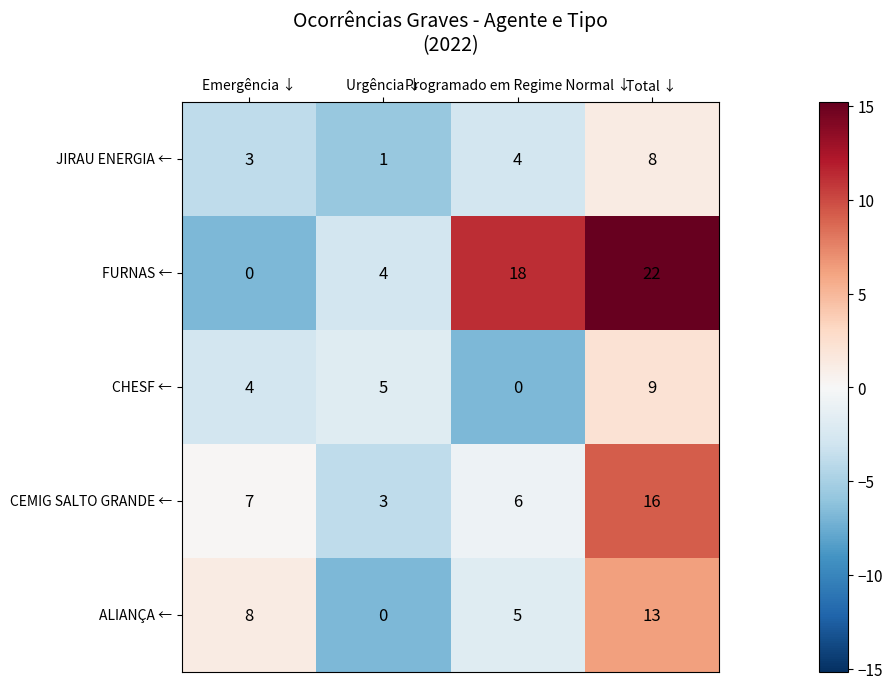

Is it true that ALIANÇA ← equals 0 at Urgência ↓?

True